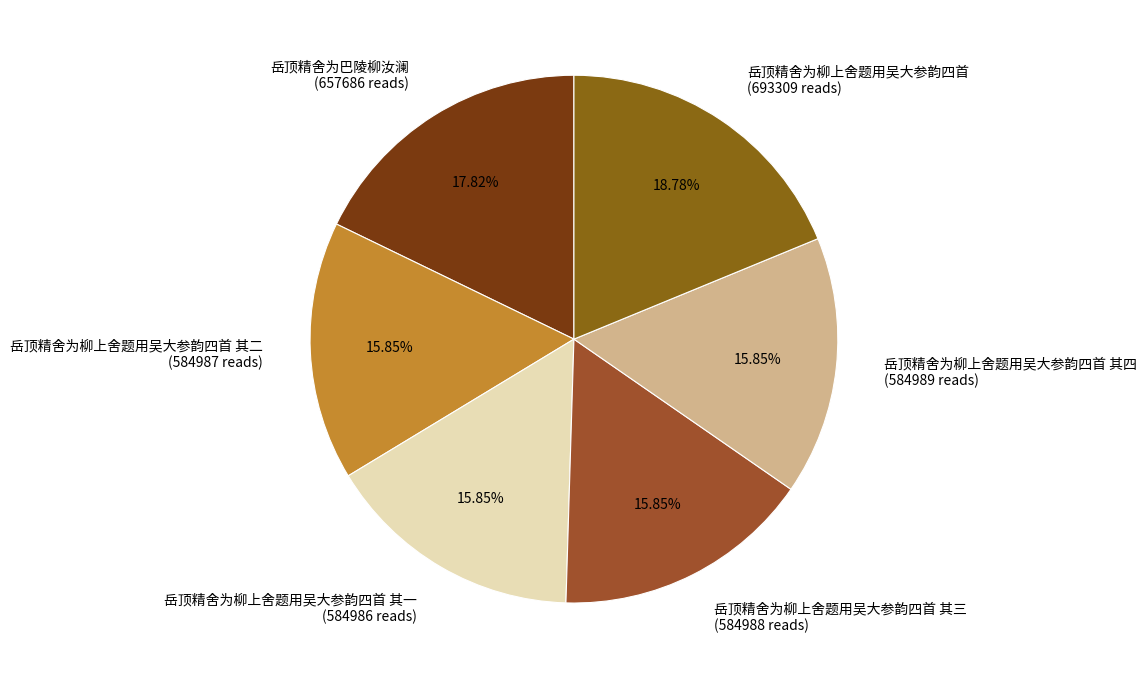

Is it true that 岳顶精舍为柳上舍题用吴大参韵四首 其一 is 27% of the pie?

False